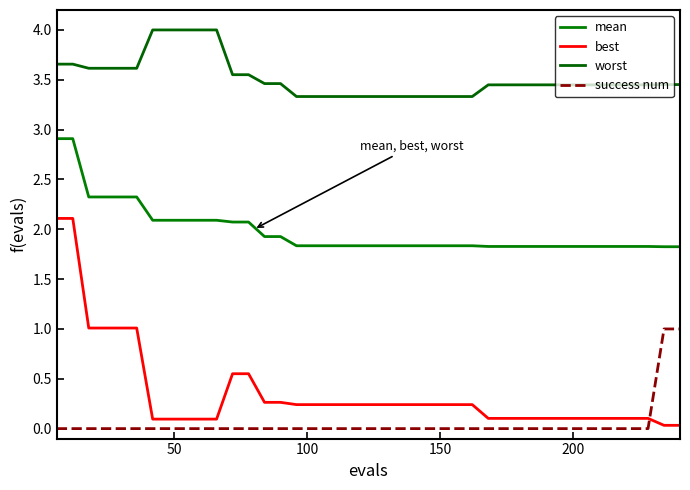

Does the chart display data point markers on the line(s)?

No